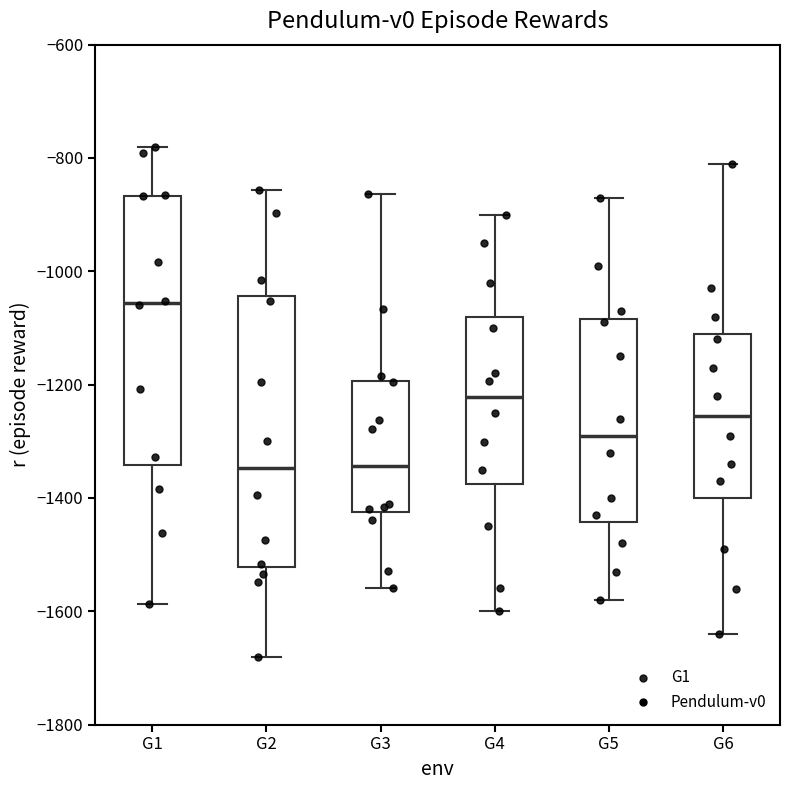

Reading left to right, transcribe this box plot: for each box, give where its median line is, the range the box spans, and where its two whiskers end, as read against the y-axis. The values are not printed on the chart, so give them approximately, as read against the axis.

G1: median -1060, box -1340 to -860, whiskers -1580 to -780
G2: median -1340, box -1520 to -1040, whiskers -1680 to -860
G3: median -1340, box -1420 to -1200, whiskers -1560 to -860
G4: median -1220, box -1380 to -1080, whiskers -1600 to -900
G5: median -1280, box -1440 to -1080, whiskers -1580 to -860
G6: median -1260, box -1400 to -1100, whiskers -1640 to -800